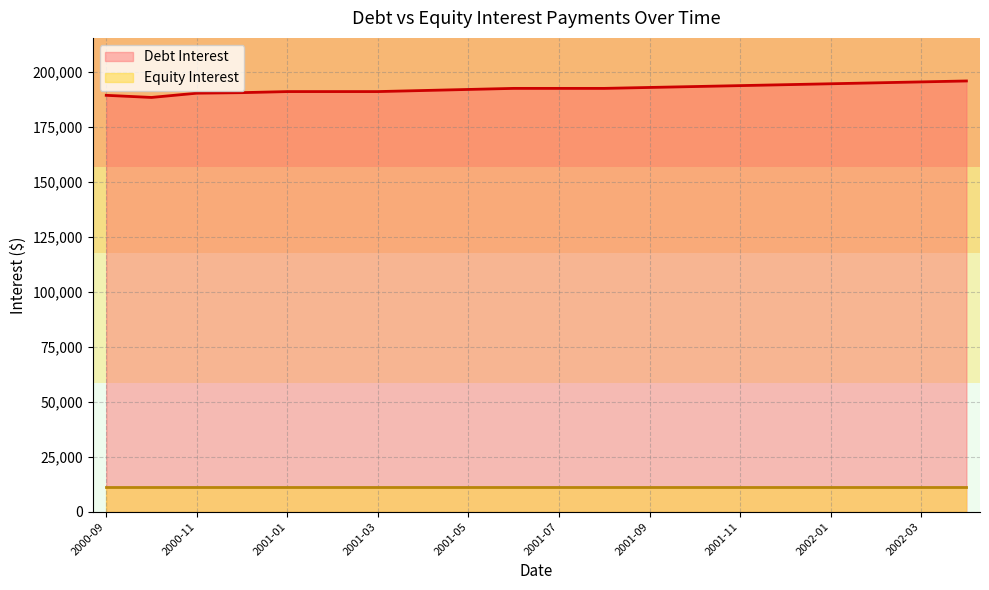

How many data points are less than 192621?

9